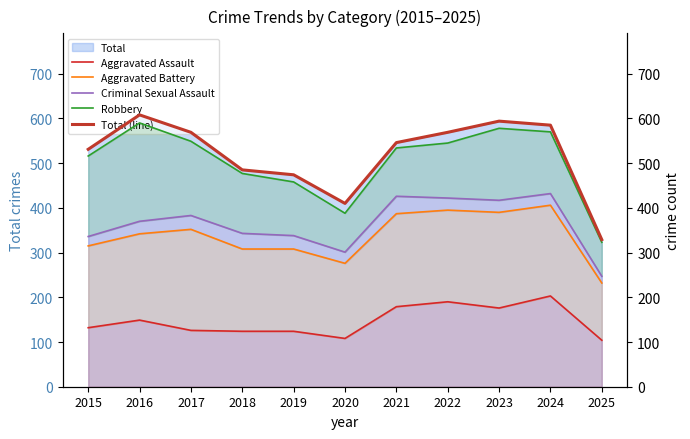

Where does the Aggravated Battery series first go above 342?

2017